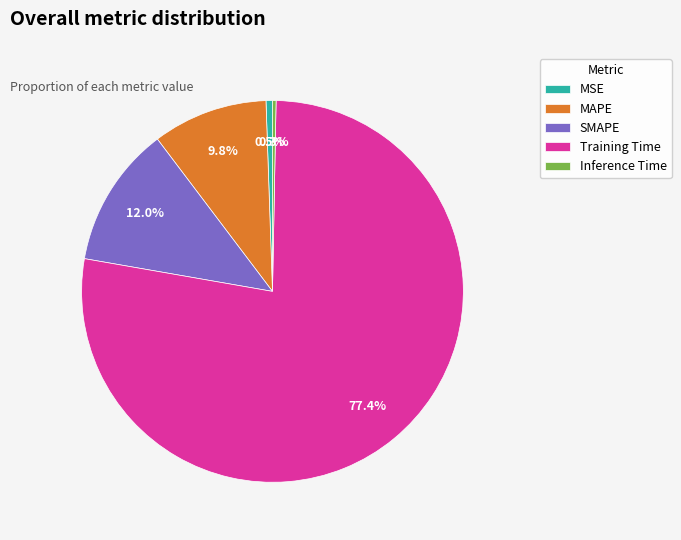

What percentage is the Training Time slice, to the nearest percent?

77%